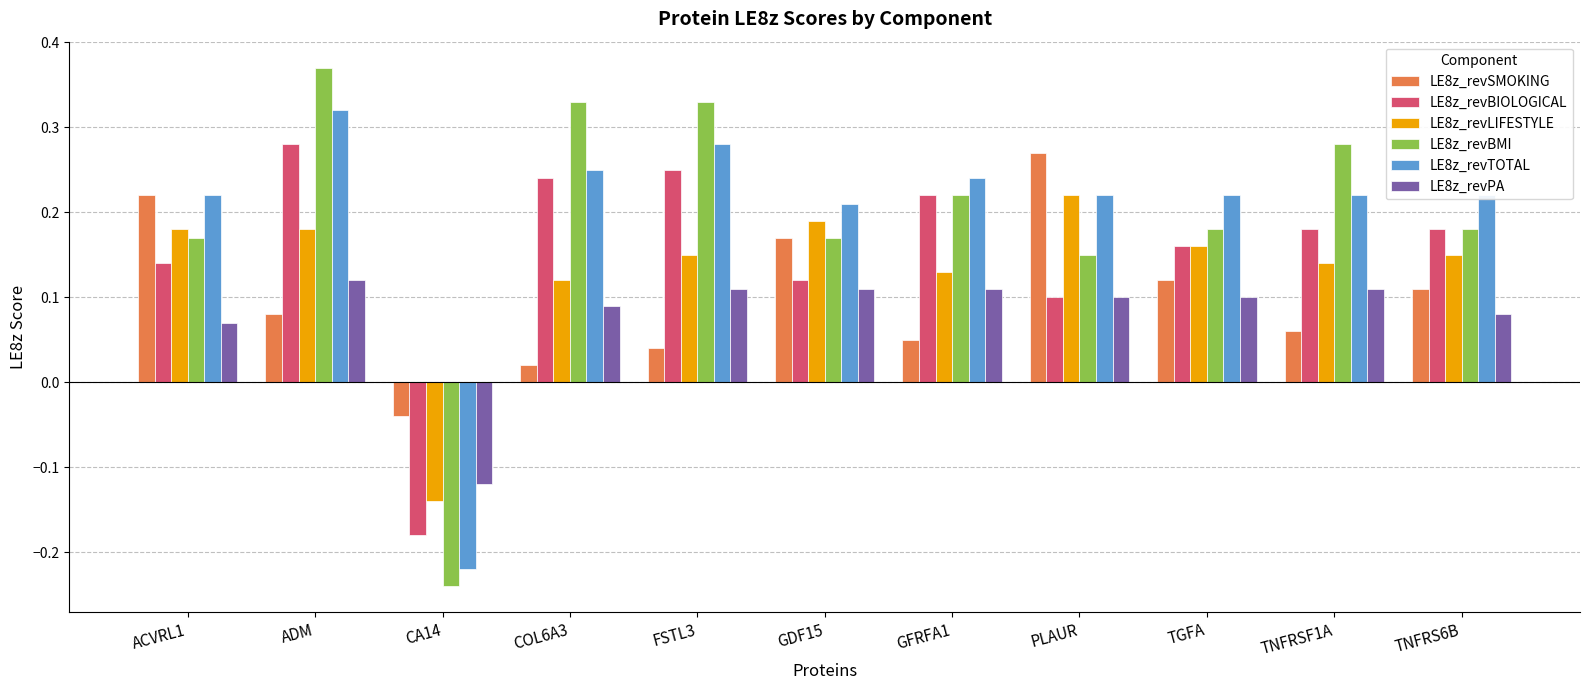

List the series in order of their peak value, lowest first.

LE8z_revPA, LE8z_revLIFESTYLE, LE8z_revSMOKING, LE8z_revBIOLOGICAL, LE8z_revTOTAL, LE8z_revBMI